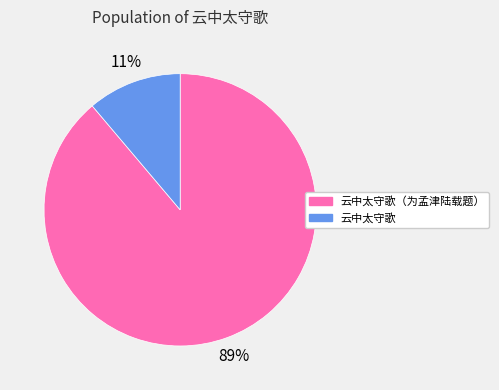

Rank the categories by value from highest to lowest.

云中太守歌（为孟津陆载题）, 云中太守歌